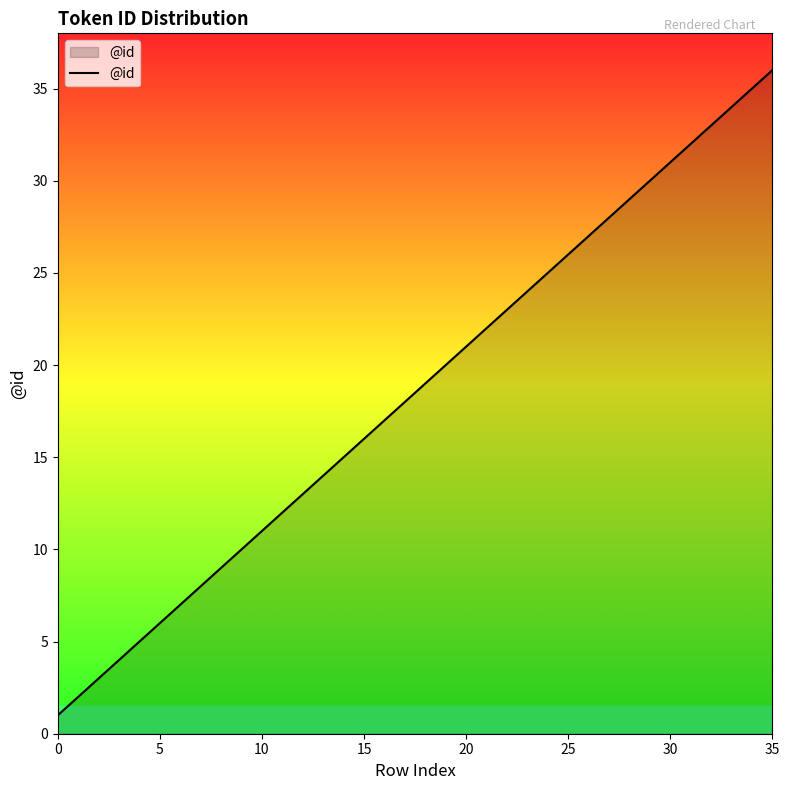

Where is the data nearest to the value 18?

17